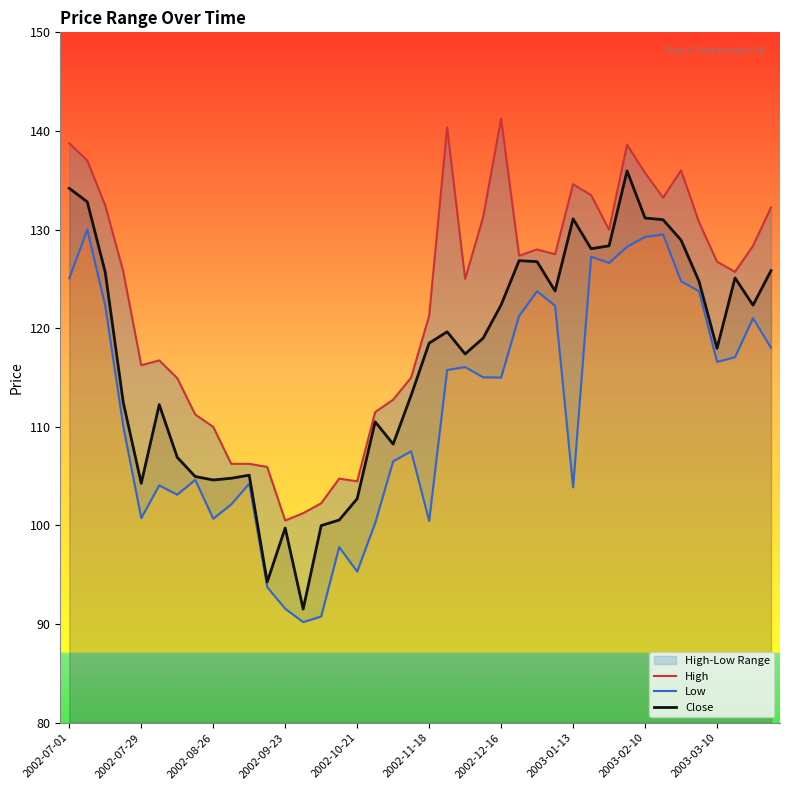

How many lines are shown in the chart?

3